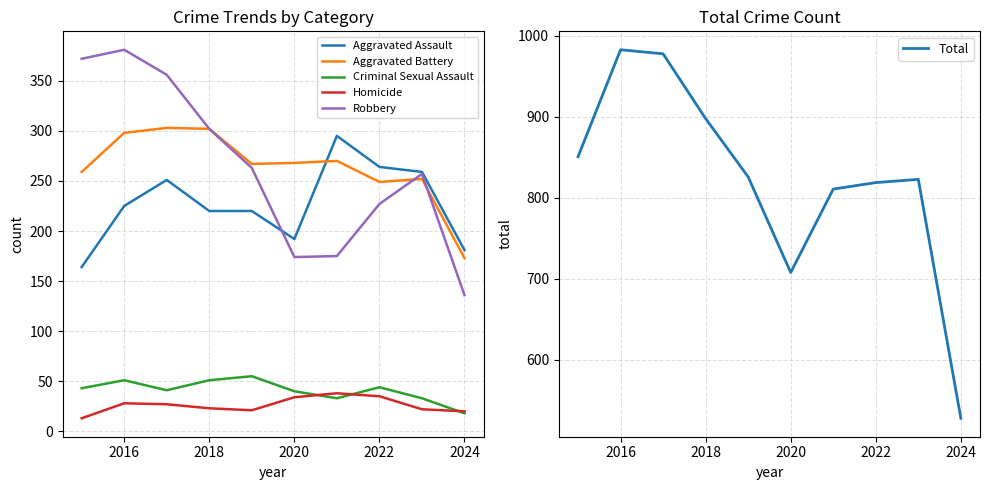

True or false: Homicide and Total cross at least once.

False